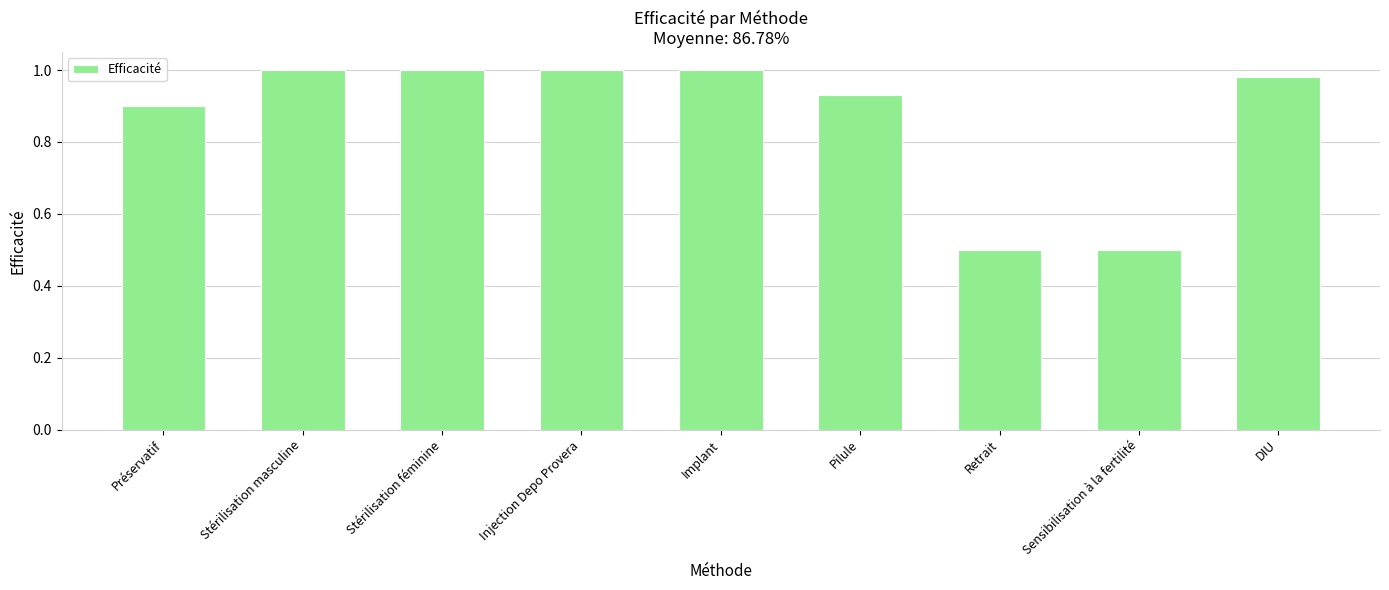

Does the chart contain stacked bars?

No